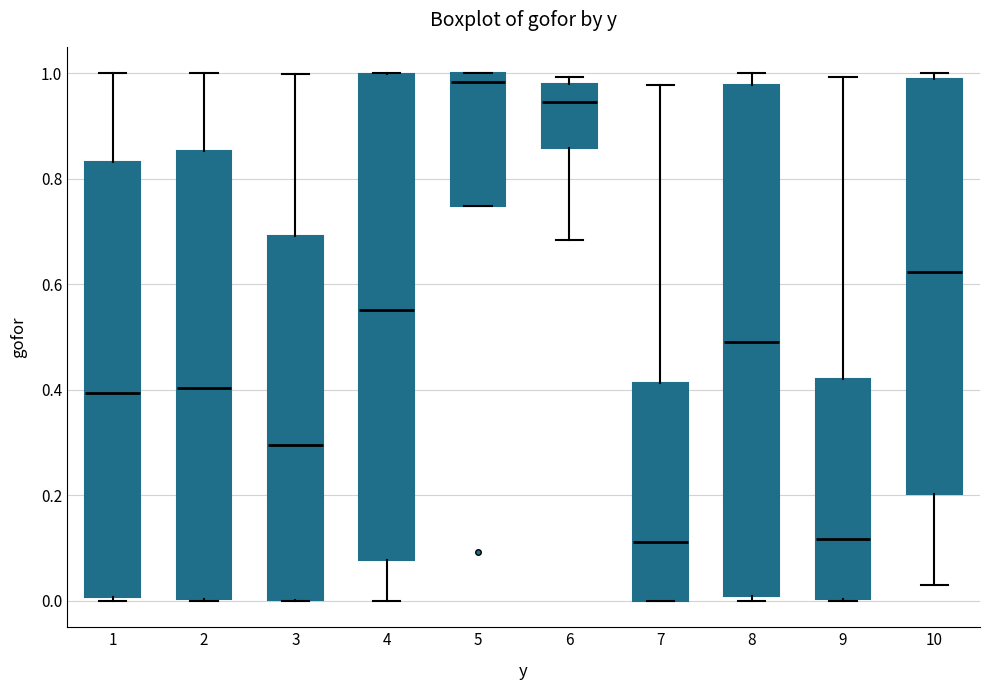

Reading left to right, transcribe this box plot: for each box, give where its median line is, the range the box spans, and where its two whiskers end, as read against the y-axis. The values are not printed on the chart, so give them approximately, as read against the axis.

1: median 0.40, box 0.00 to 0.84, whiskers 0.00 (just below the box's lower edge) to 1.00
2: median 0.40, box 0.00 to 0.86, whiskers 0.00 to 1.00
3: median 0.30, box 0.00 to 0.70, whiskers 0.00 to 1.00
4: median 0.56, box 0.08 to 1.00, whiskers 0.00 to 1.00
5: median 0.98, box 0.74 to 1.00, whiskers 0.74 to 1.00
6: median 0.94, box 0.86 to 0.98, whiskers 0.68 to 1.00
7: median 0.12, box 0.00 to 0.42, whiskers 0.00 to 0.98
8: median 0.50, box 0.00 to 0.98, whiskers 0.00 (just below the box's lower edge) to 1.00
9: median 0.12, box 0.00 to 0.42, whiskers 0.00 to 1.00
10: median 0.62, box 0.20 to 0.98, whiskers 0.02 to 1.00